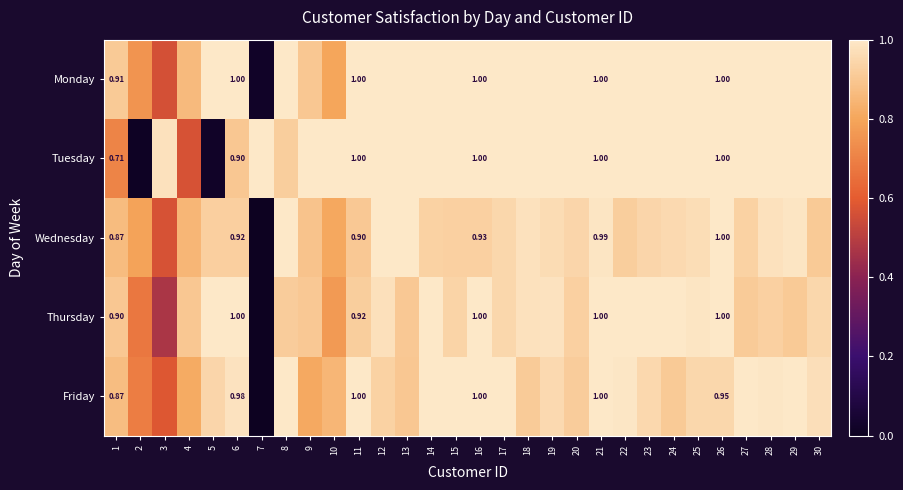

Between 5 and 28, which series saw the biggest shift?

Tuesday